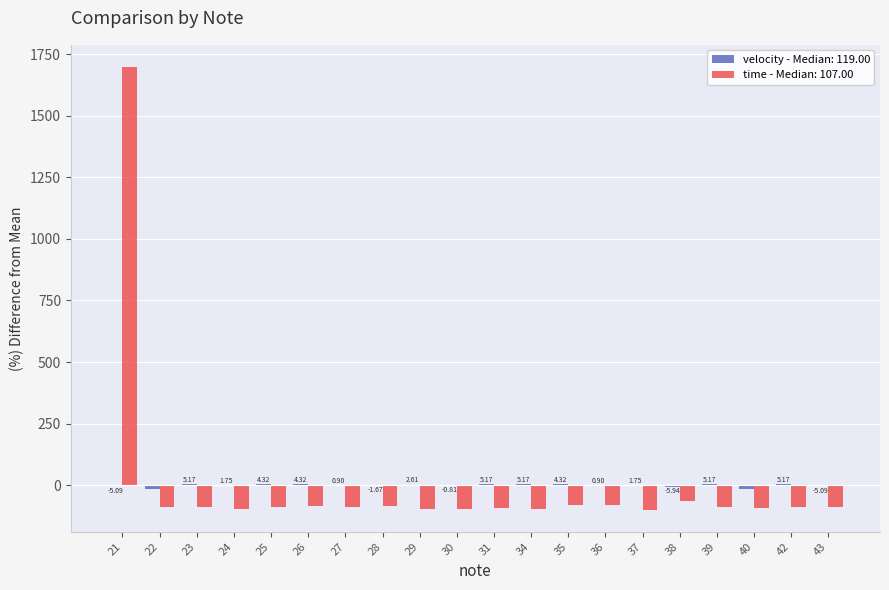

At which category is the sum across all series the highest?

21